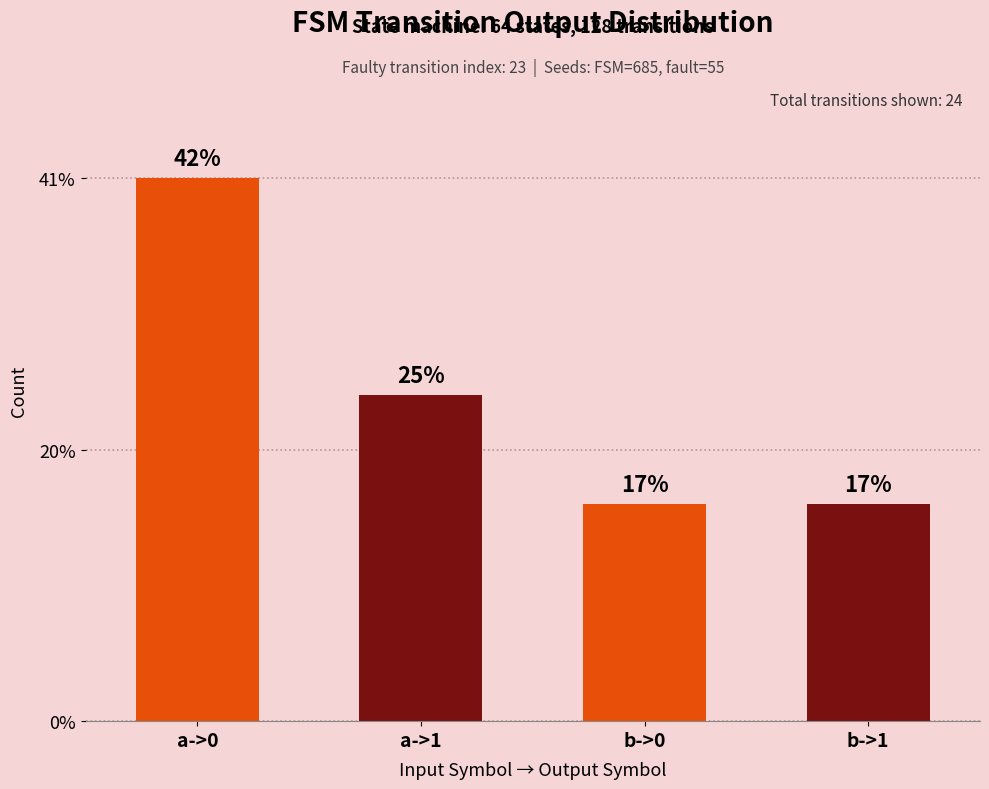

Reading left to right, what are all the values shown in this chart?

10	6	4	4